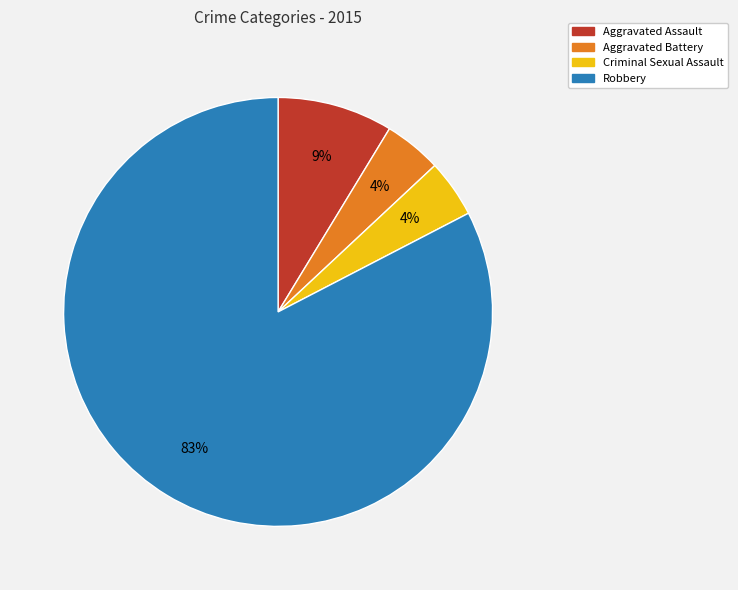

Count the number of slices in the pie.

4